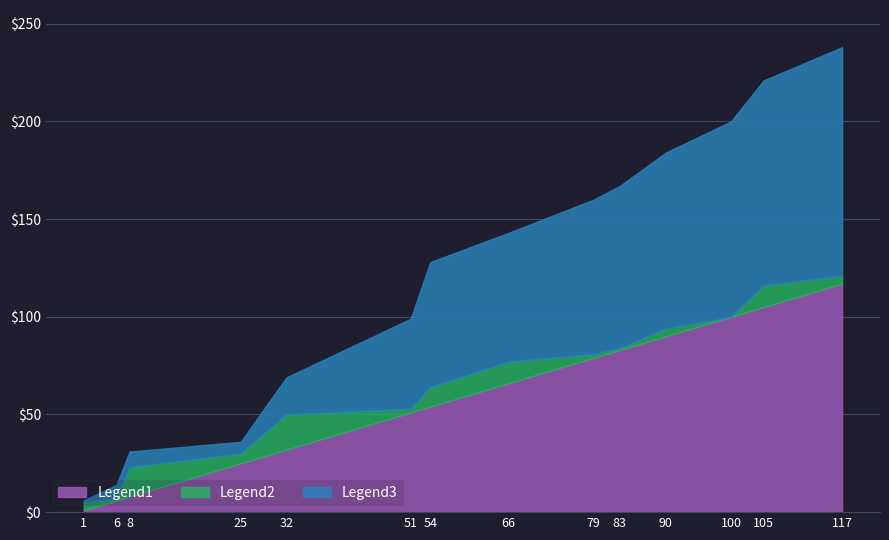

What is the difference between the second highest and second lowest values in the Legend3 (combined) series?

207